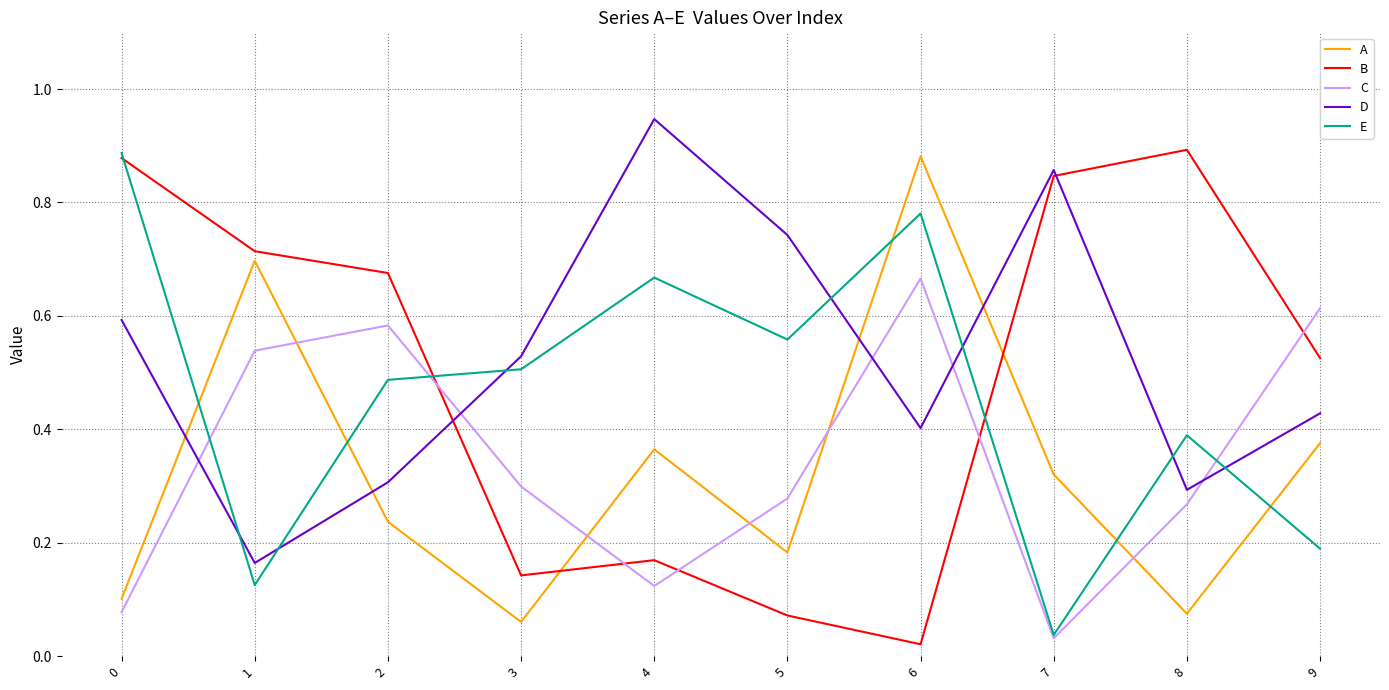

After their last crossing, which series has the higher values: E or C?

C